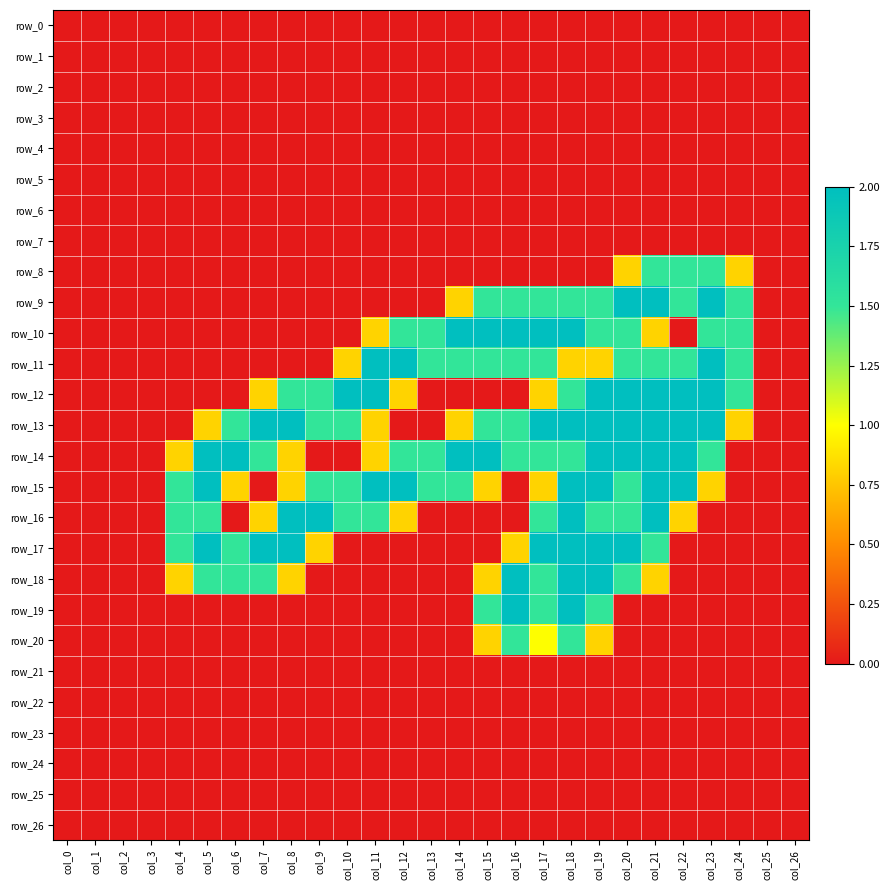

True or false: row_24 has a value of 0.0 at col_12.

True